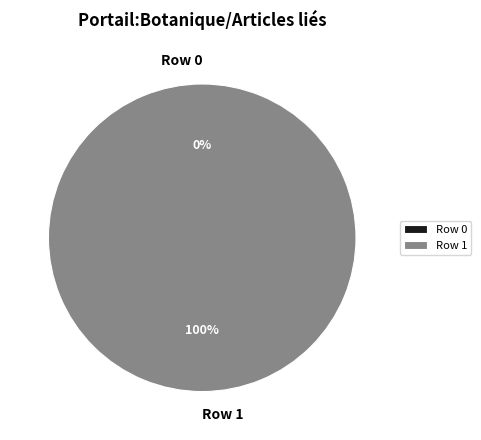

True or false: Row 0 accounts for 0% of the total.

True